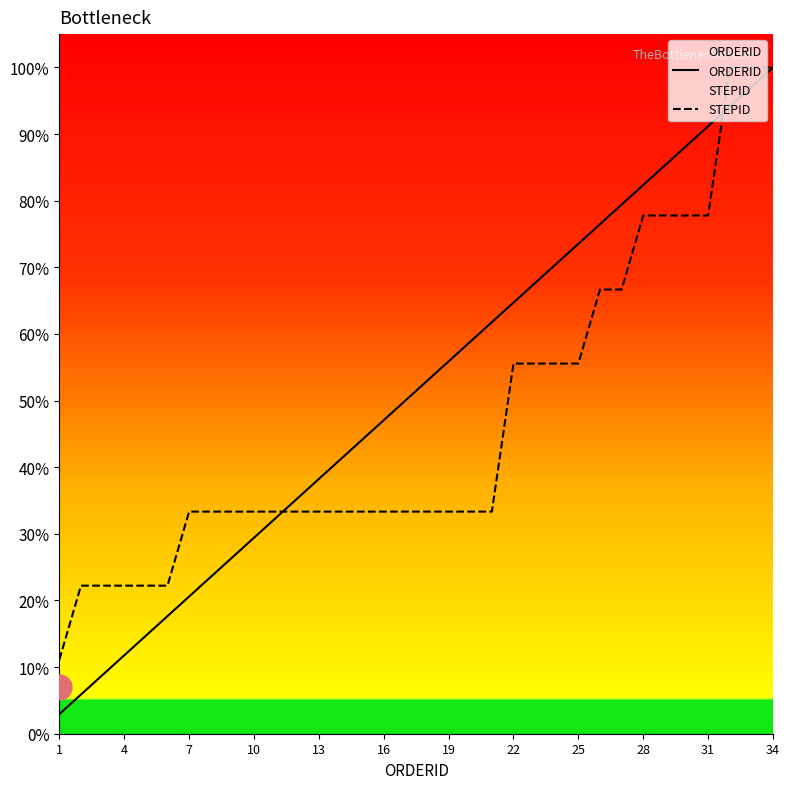

Which series has the largest total across all categories?

ORDERID